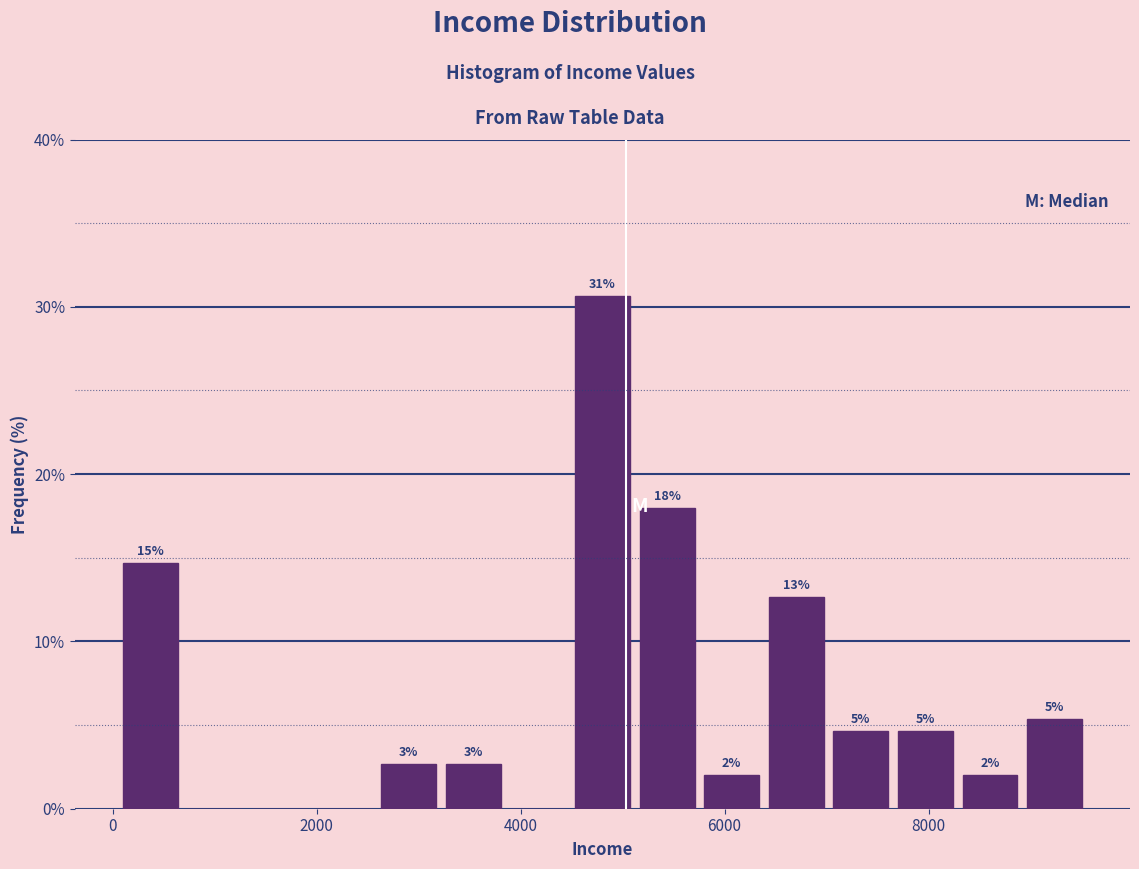

Around what value on the x-axis is the tallest bar? Give the approximate position of its centre, as read against the axis.

4800